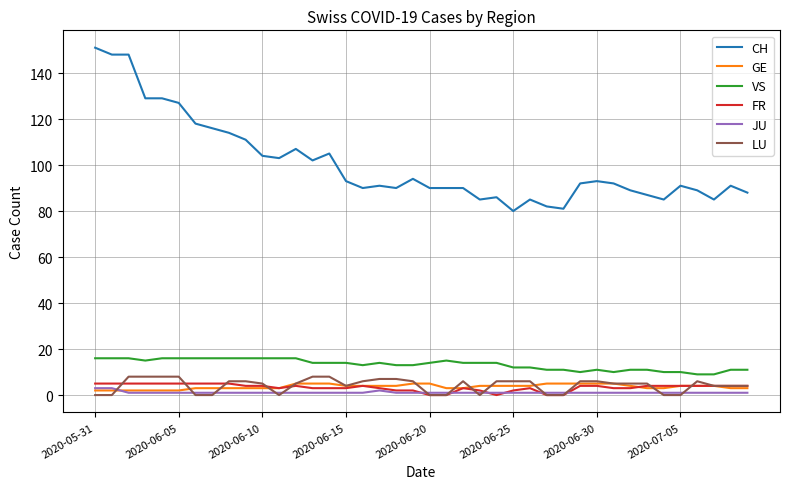

What are all the series names shown in the legend?

CH, GE, VS, FR, JU, LU